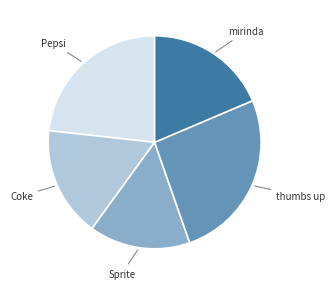

How many segments does this pie chart have?

5